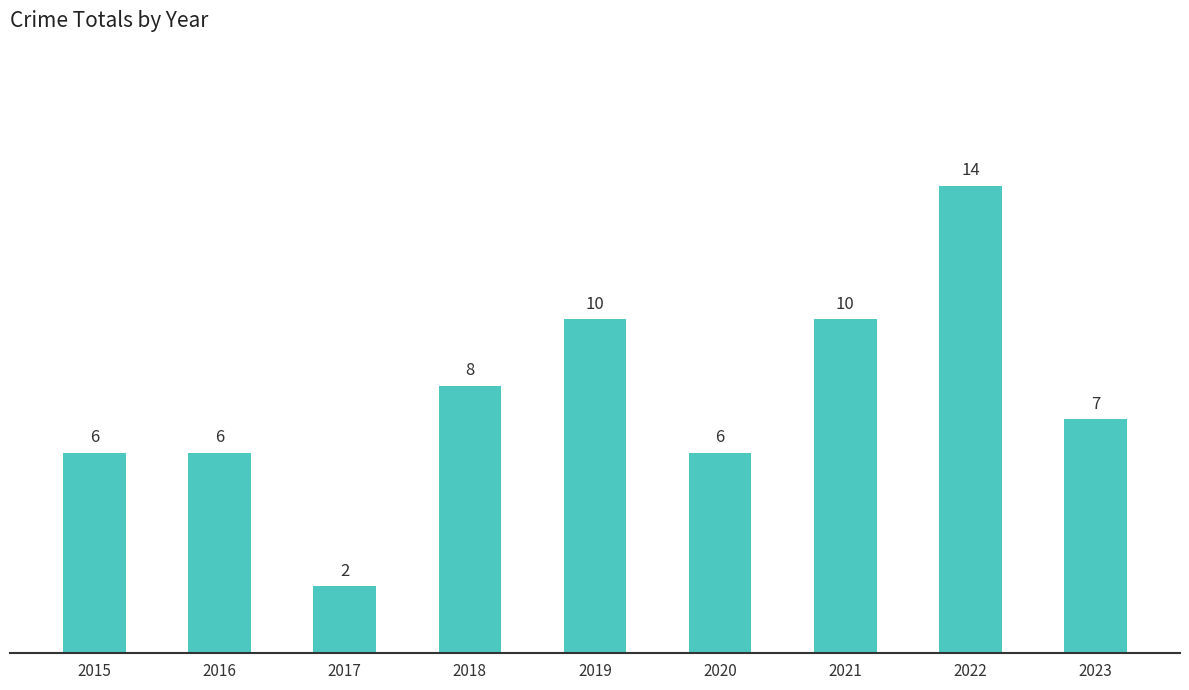

What is the smallest value displayed?

2